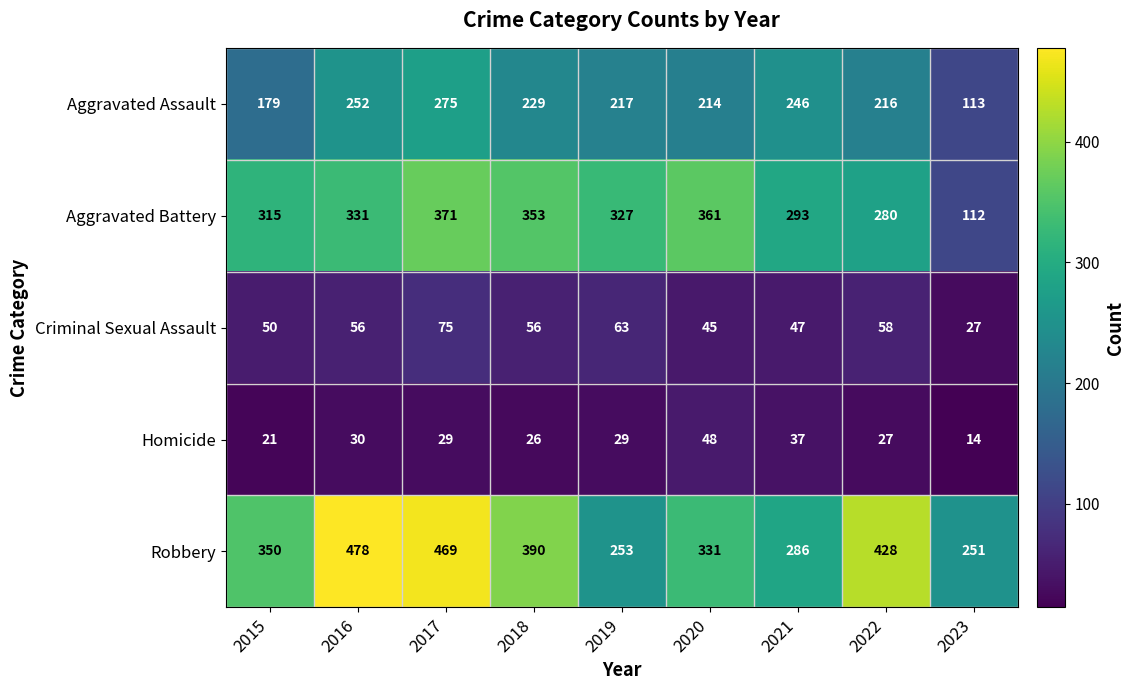

Where is Criminal Sexual Assault nearest to the value 51?

2015